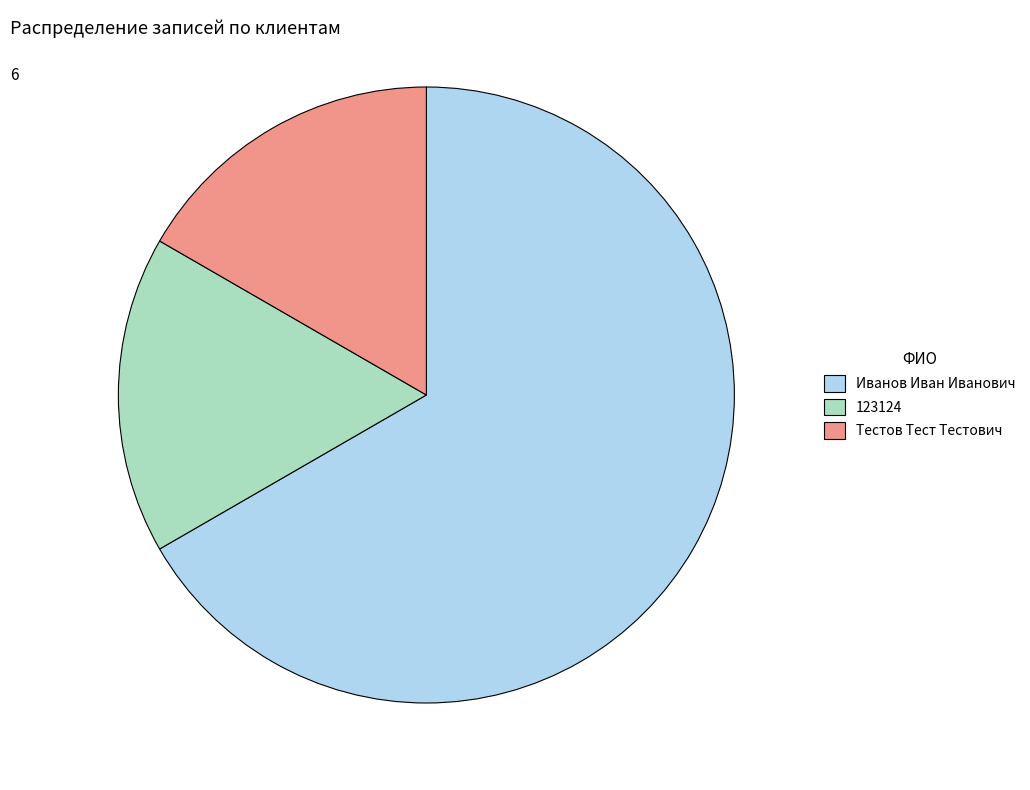

Is the sum of Иванов Иван Иванович and 123124 greater than half?

Yes